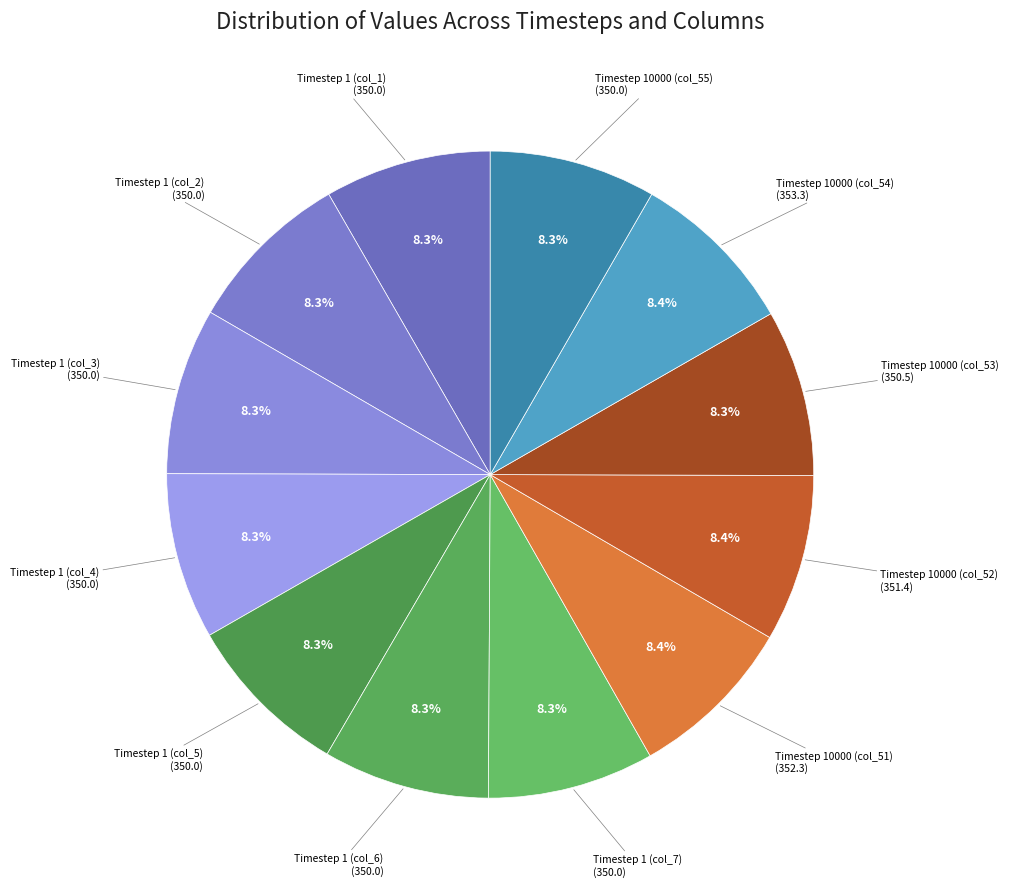

Count the number of slices in the pie.

12